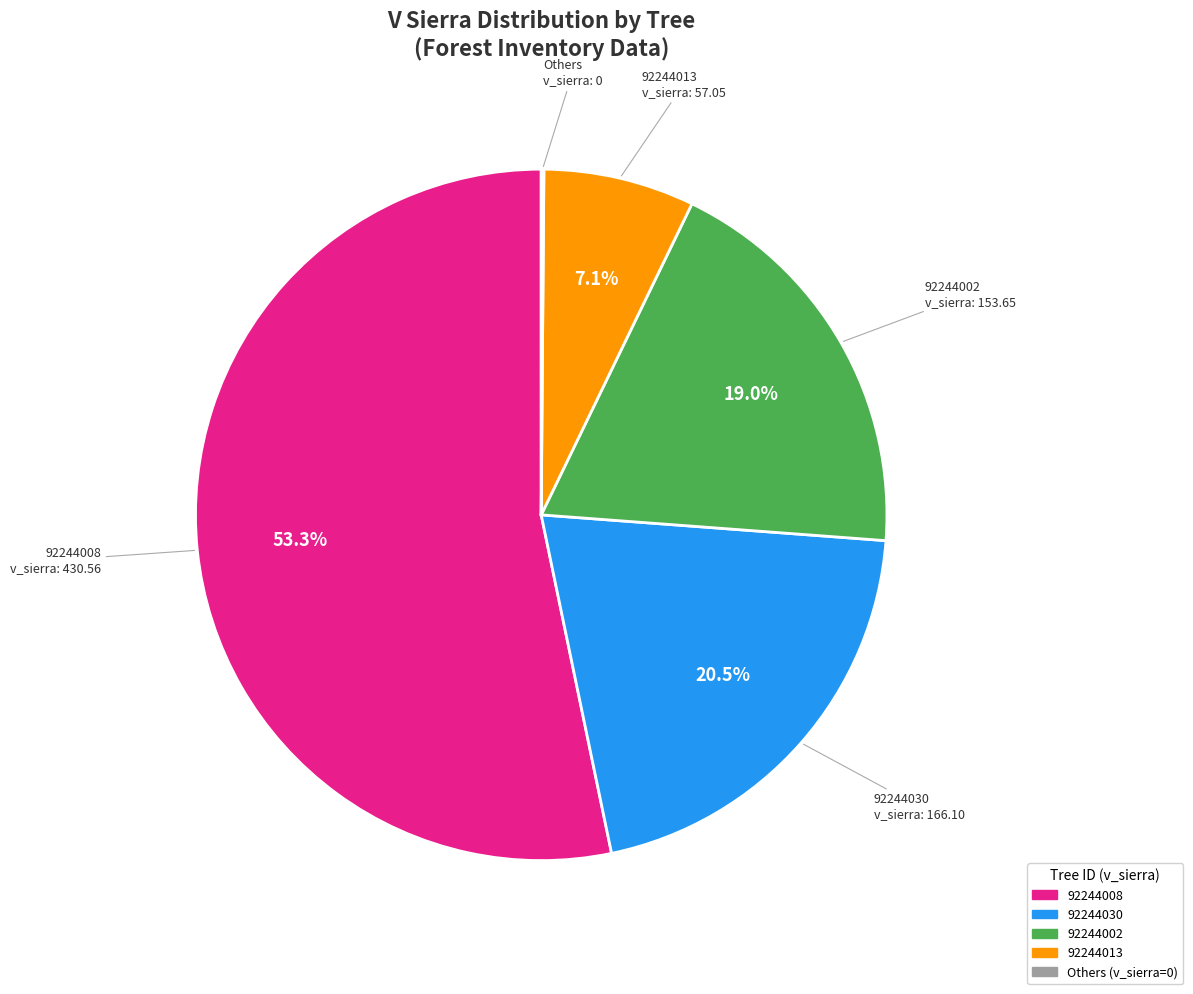

Is there any slice that represents more than half of the pie?

Yes